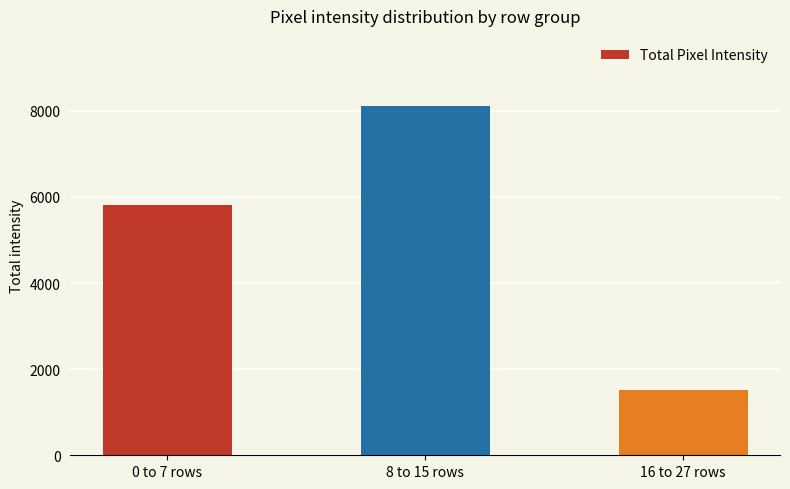

Are the bars horizontal?

No